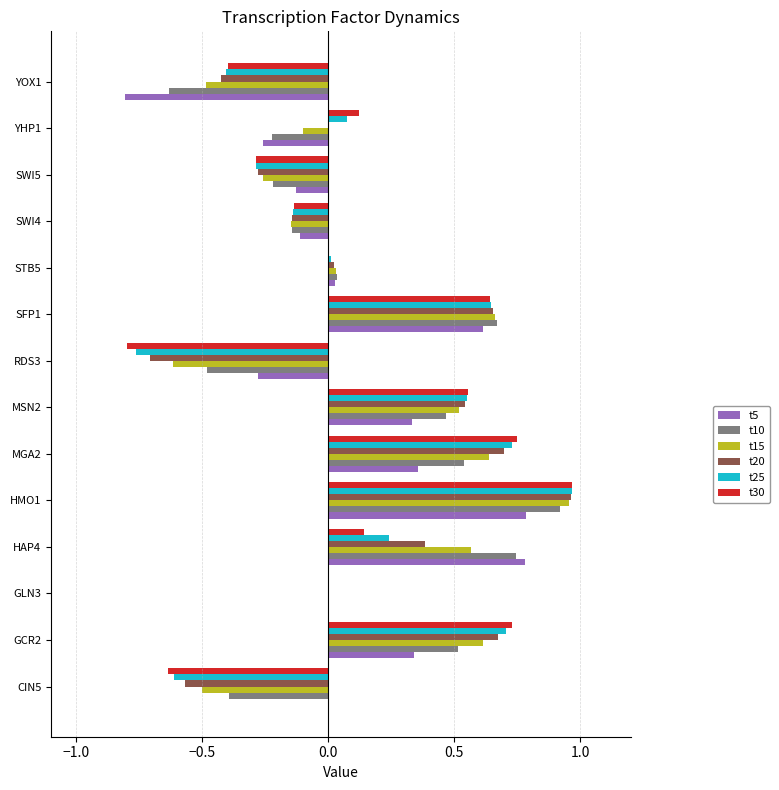

What is the sum of all t20 values?

1.8